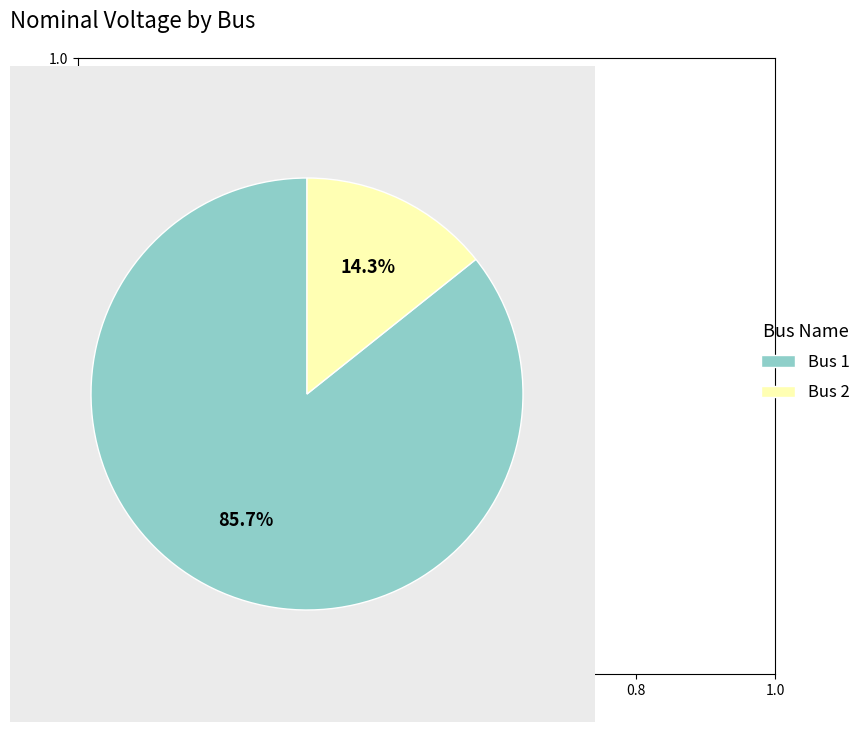

True or false: Bus 2 accounts for 9% of the total.

False